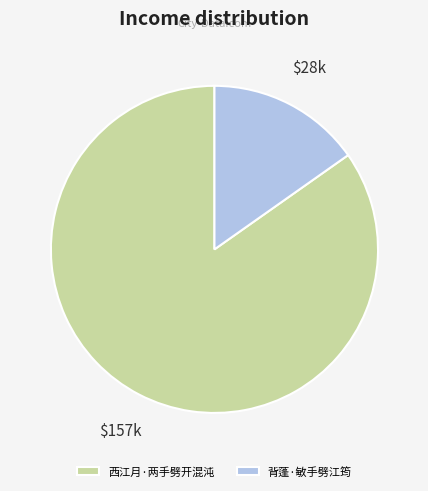

How many segments does this pie chart have?

2